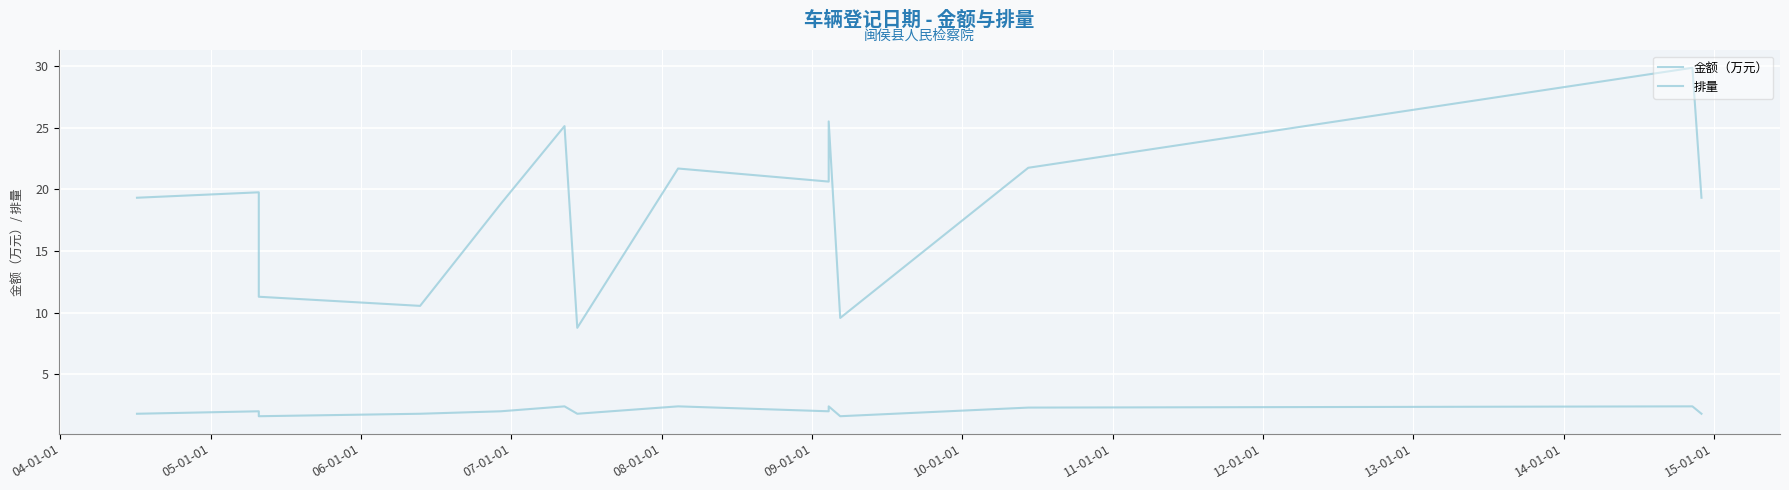

True or false: 排量 has a value of 1.8 at 06-01-01.

True